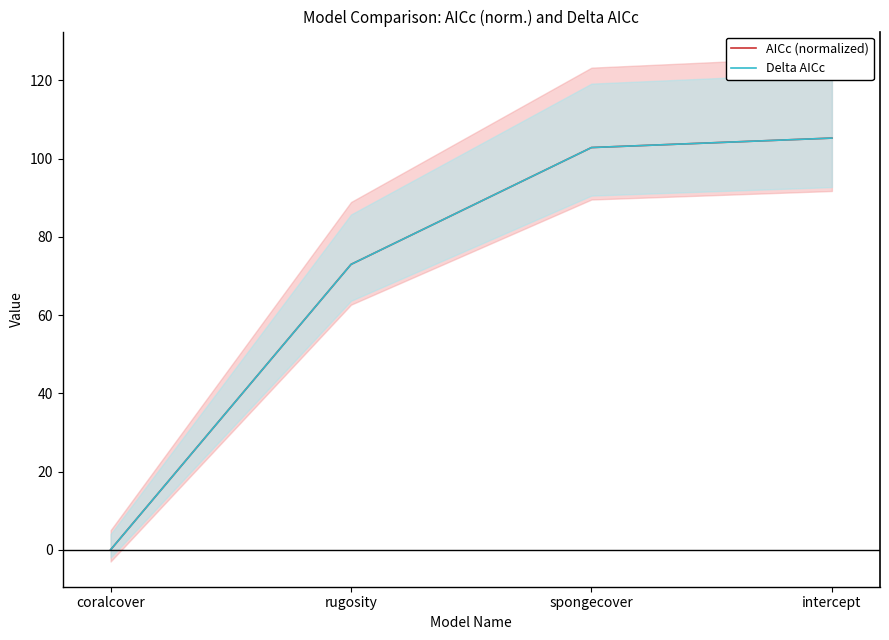

True or false: AICc (normalized) and Delta AICc intersect in this chart.

False